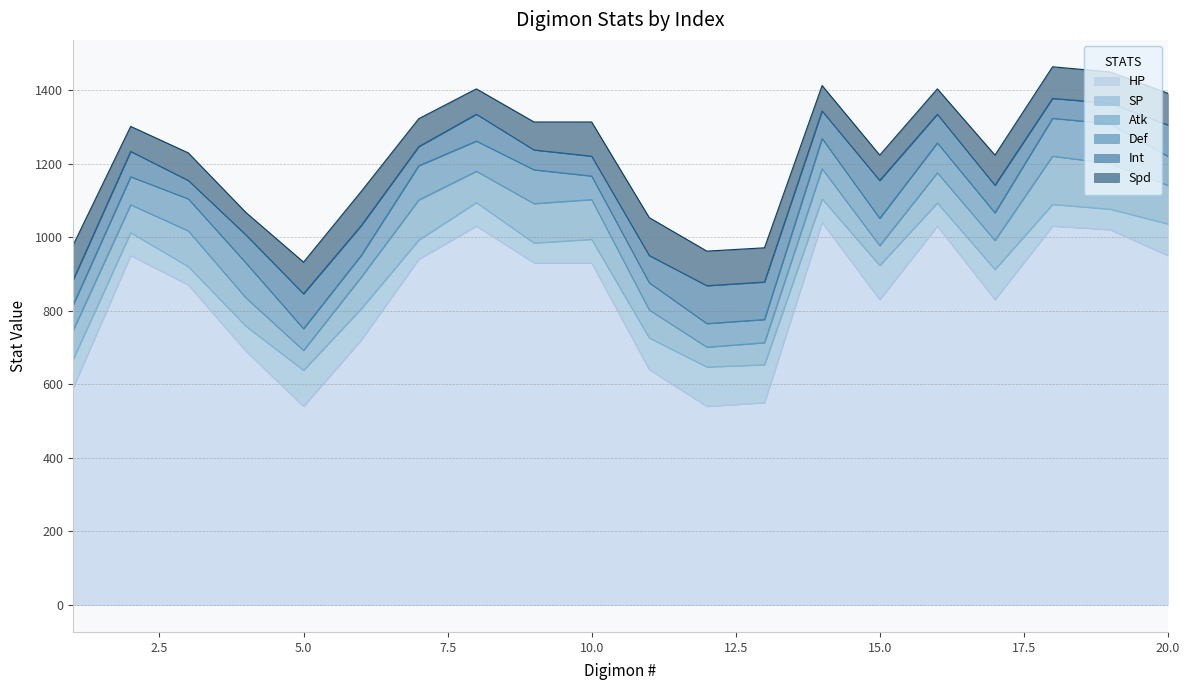

List the series in order of their peak value, highest first.

HP, Atk, Def, SP, Int, Spd